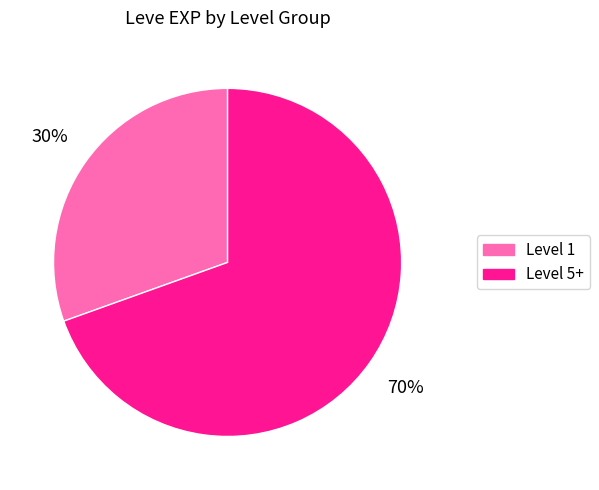

Does any single category account for the majority?

Yes